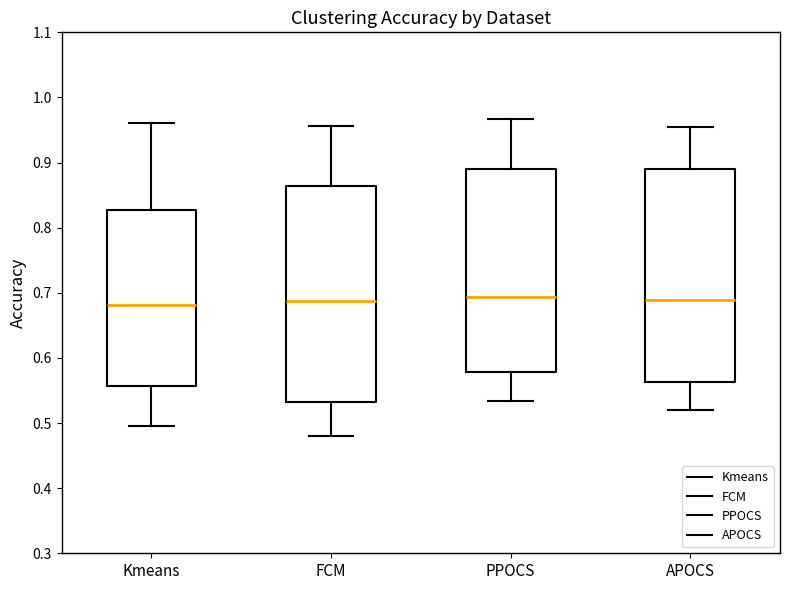

Where is the lower edge of the box for FCM on the y-axis? The values are not printed on the chart, so give them approximately, as read against the axis.

0.53